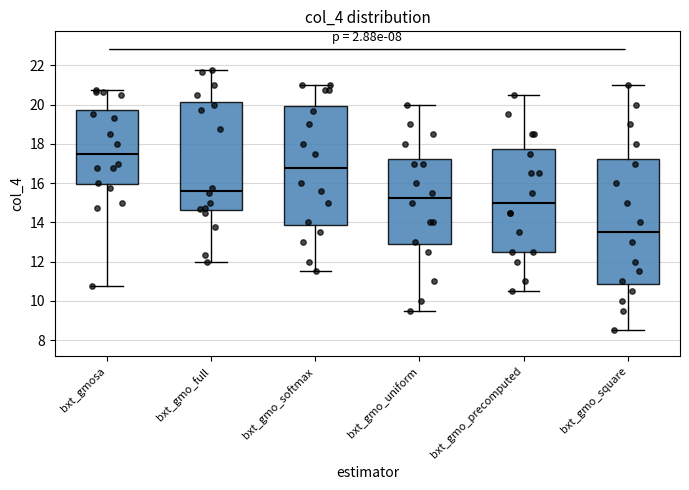

Reading left to right, transcribe this box plot: for each box, give where its median line is, the range the box spans, and where its two whiskers end, as read against the y-axis. The values are not printed on the chart, so give them approximately, as read against the axis.

bxt_gmosa: median 17.6, box 16.0 to 19.8, whiskers 10.8 to 20.8
bxt_gmo_full: median 15.6, box 14.6 to 20.2, whiskers 12.0 to 21.8
bxt_gmo_softmax: median 16.8, box 13.8 to 20.0, whiskers 11.6 to 21.0
bxt_gmo_uniform: median 15.2, box 12.8 to 17.2, whiskers 9.6 to 20.0
bxt_gmo_precomputed: median 15.0, box 12.6 to 17.8, whiskers 10.6 to 20.6
bxt_gmo_square: median 13.6, box 10.8 to 17.2, whiskers 8.6 to 21.0